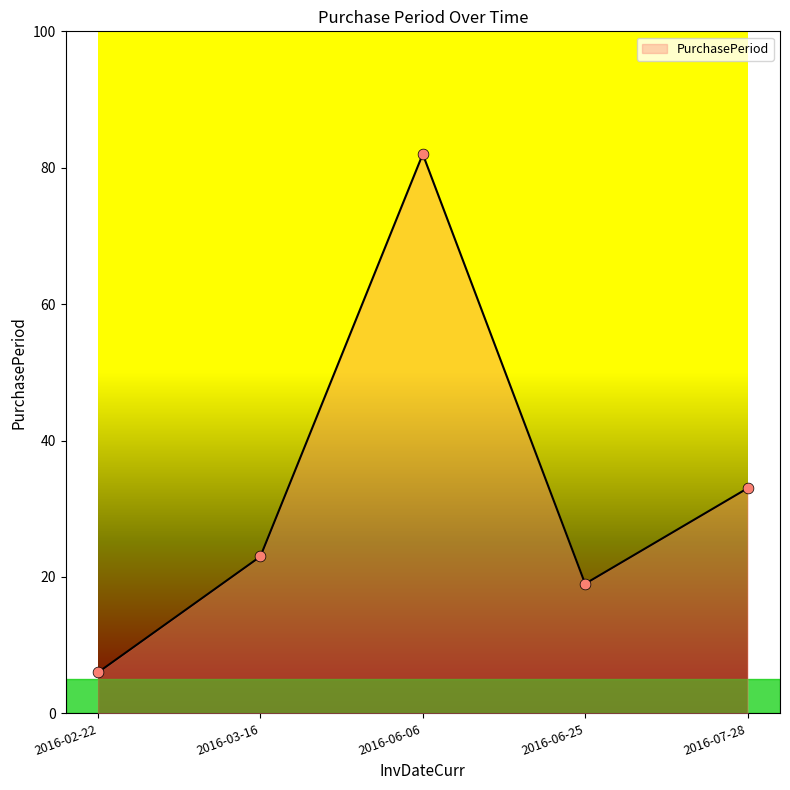

Between 2016-03-16 and 2016-06-06, which is larger?

2016-06-06